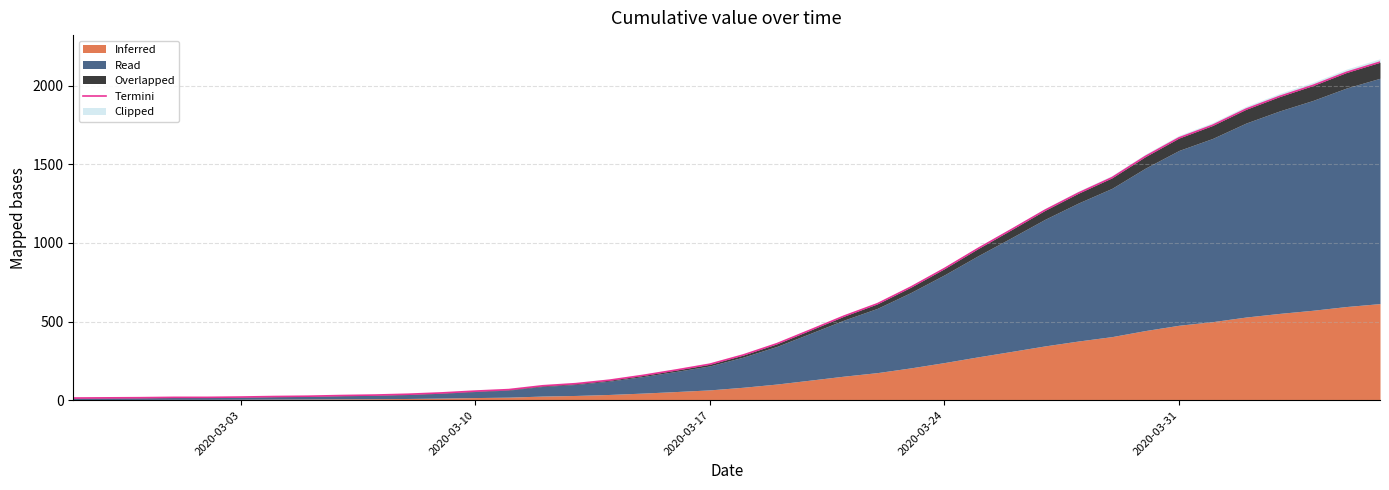

Is it true that the value at 2020-03-31 is 9.7?

False